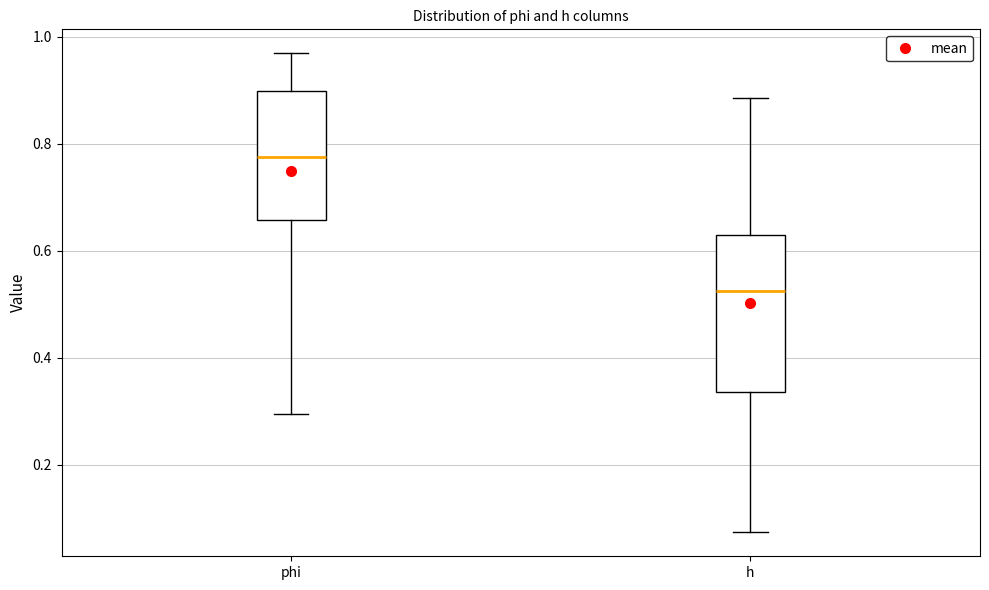

Comparing the boxes themselves (not the whiskers), which one is the tallest?

h